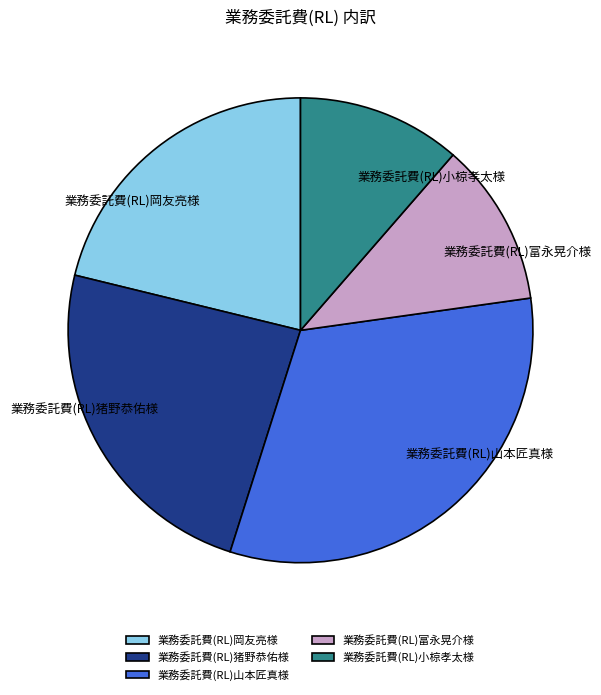

Is the sum of 業務委託費(RL)山本匠真様 and 業務委託費(RL)猪野恭佑様 greater than half?

Yes